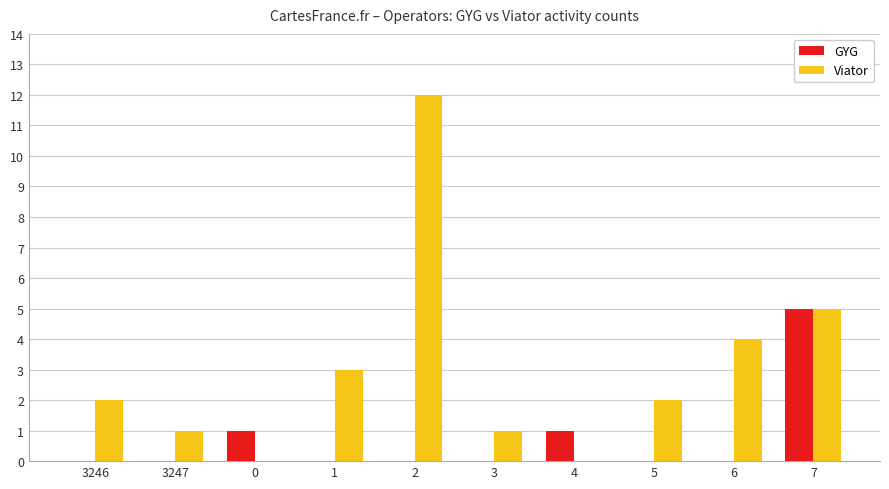

How many groups of bars are there?

10